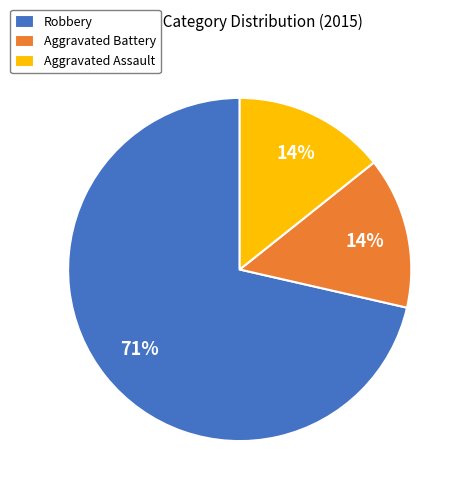

Do Aggravated Assault and Aggravated Battery together represent more than half of the pie?

No